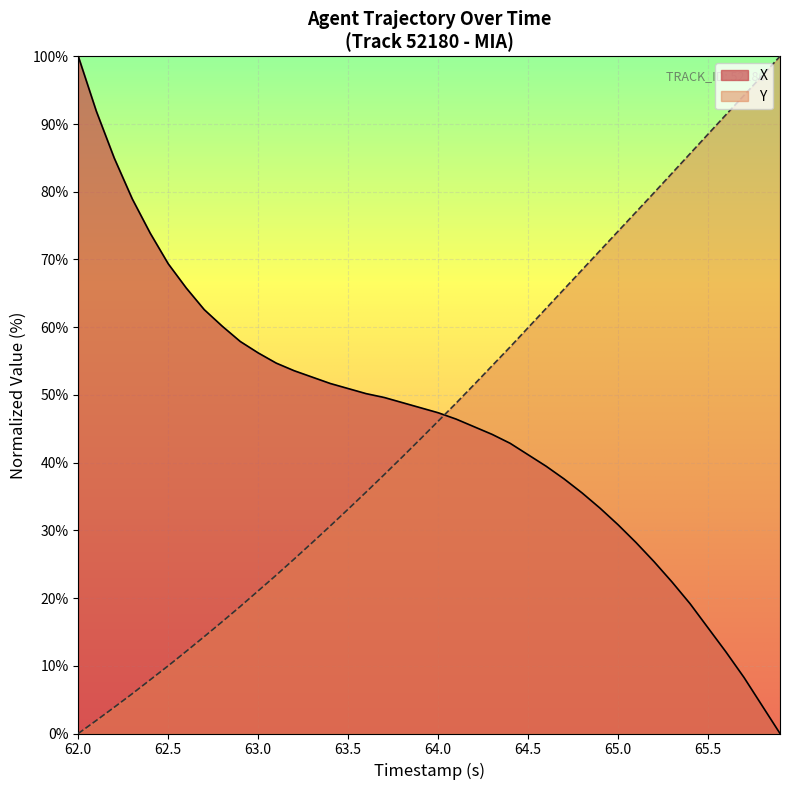

How many times do Y and X cross each other?

1